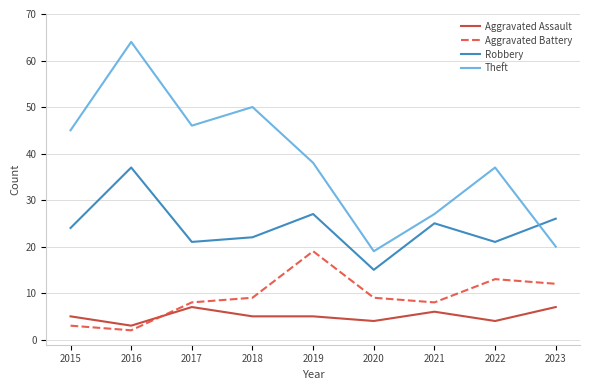

At which category is the sum across all series the highest?

2016